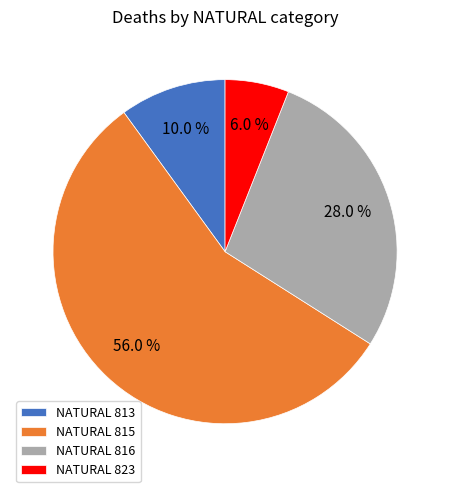

Rank the categories by value from lowest to highest.

NATURAL 823, NATURAL 813, NATURAL 816, NATURAL 815